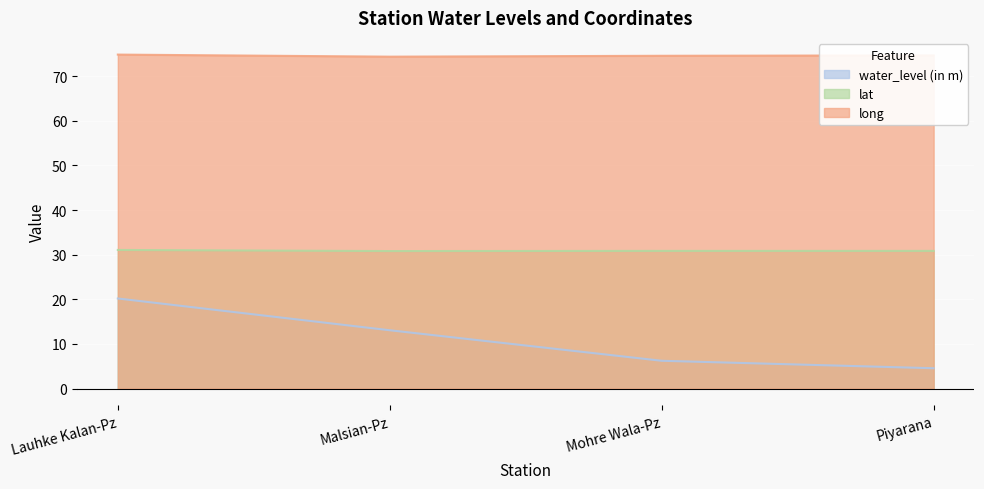

Reading left to right, list all the values displayed in this chart.

water_level (in m): Lauhke Kalan-Pz=20.2	Malsian-Pz=13.1	Mohre Wala-Pz=6.2	Piyarana=4.6
lat: Lauhke Kalan-Pz=31.1	Malsian-Pz=30.8	Mohre Wala-Pz=30.9	Piyarana=30.9
long: Lauhke Kalan-Pz=74.8	Malsian-Pz=74.4	Mohre Wala-Pz=74.6	Piyarana=74.7